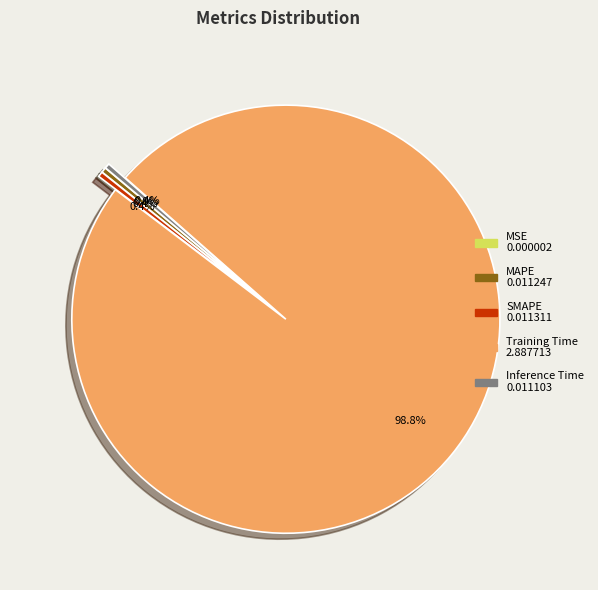

What portion of the pie excludes SMAPE?

99.6%